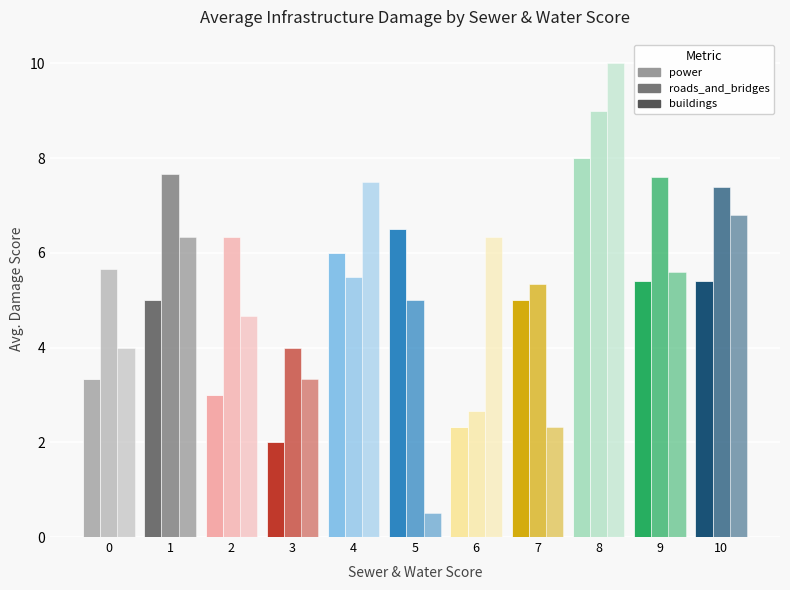

Does the chart contain stacked bars?

No